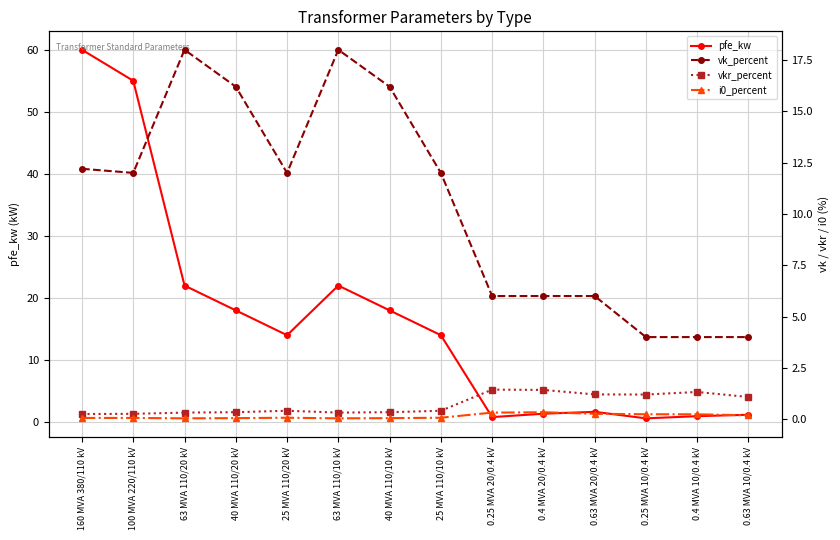

Where is the first local maximum for i0_percent?

25 MVA 110/20 kV